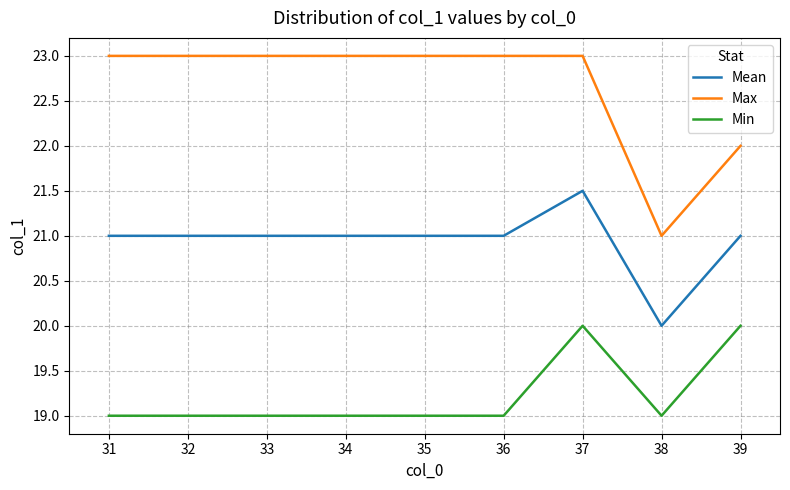

True or false: Mean and Min intersect in this chart.

False